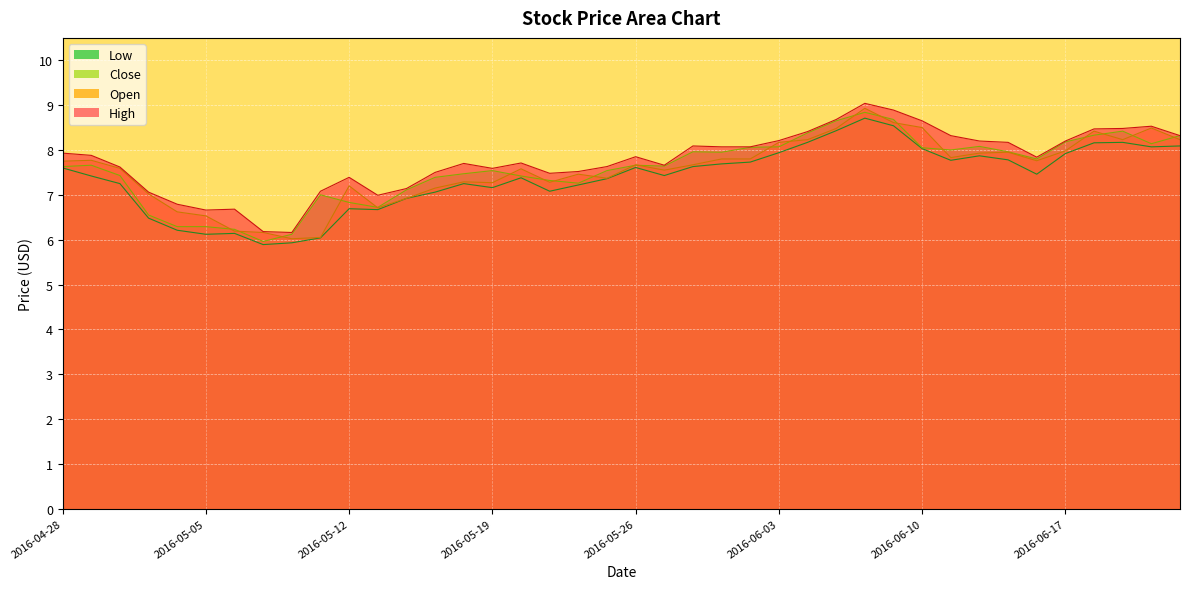

What is the smallest value displayed?

5.9